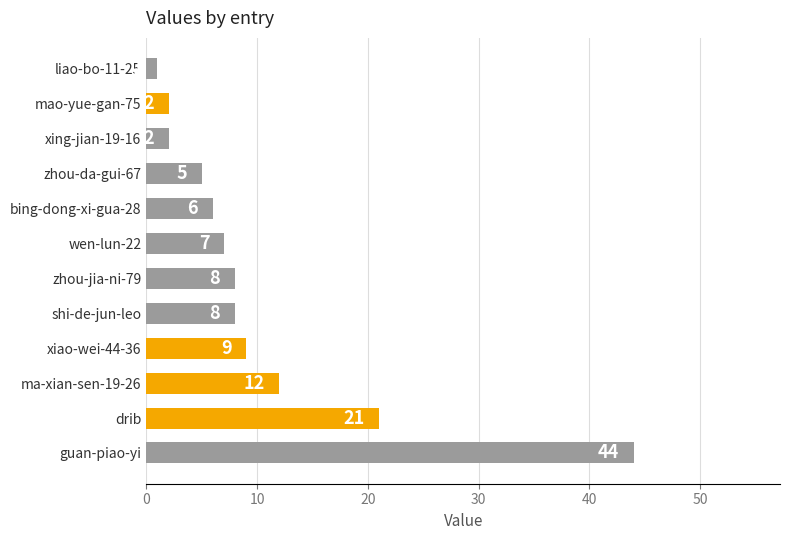

At which label is the value closest to 22?

drib